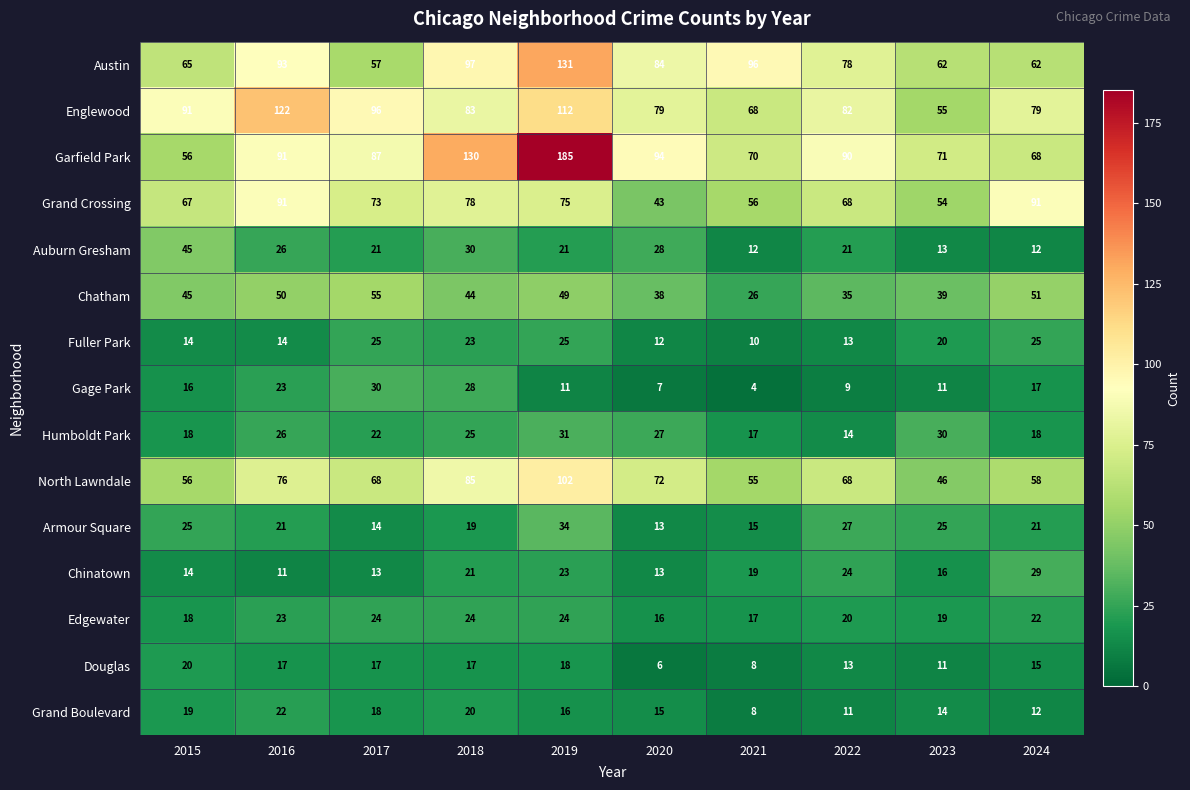

How many data points does each series have?

10